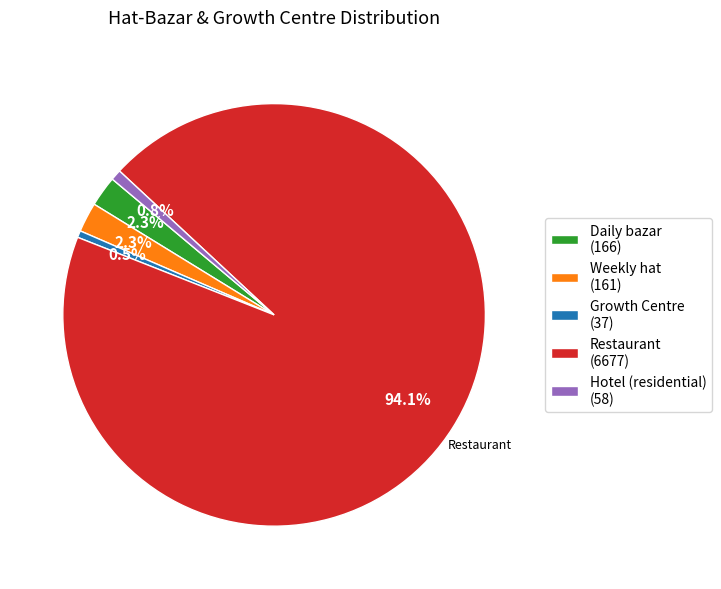

Between Growth Centre (37) and Weekly hat (161), which is larger?

Weekly hat (161)